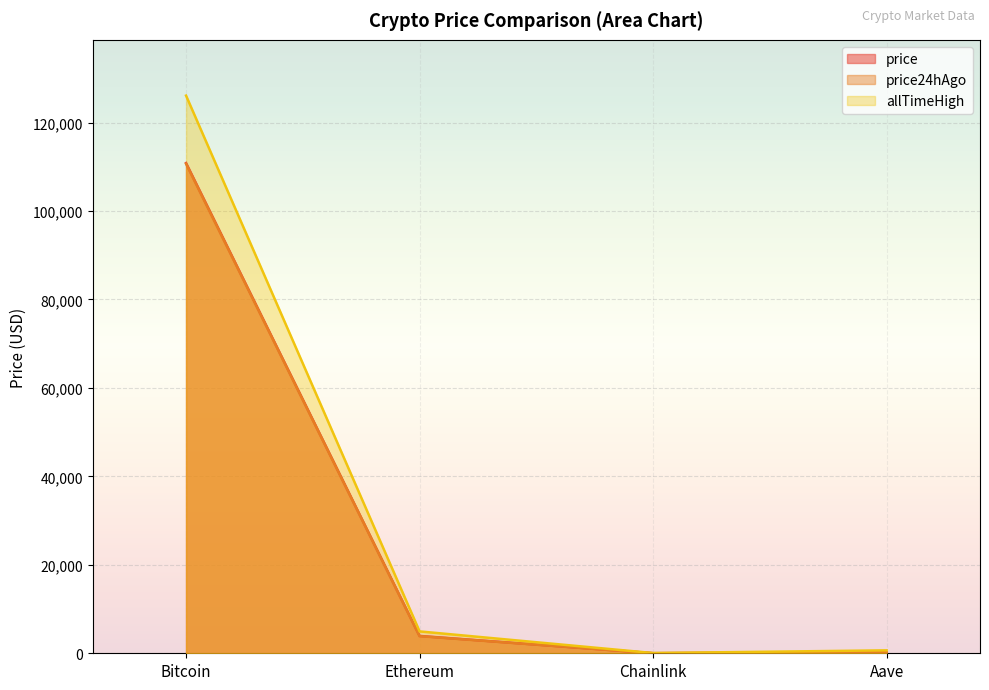

How many distinct data groups are displayed?

3